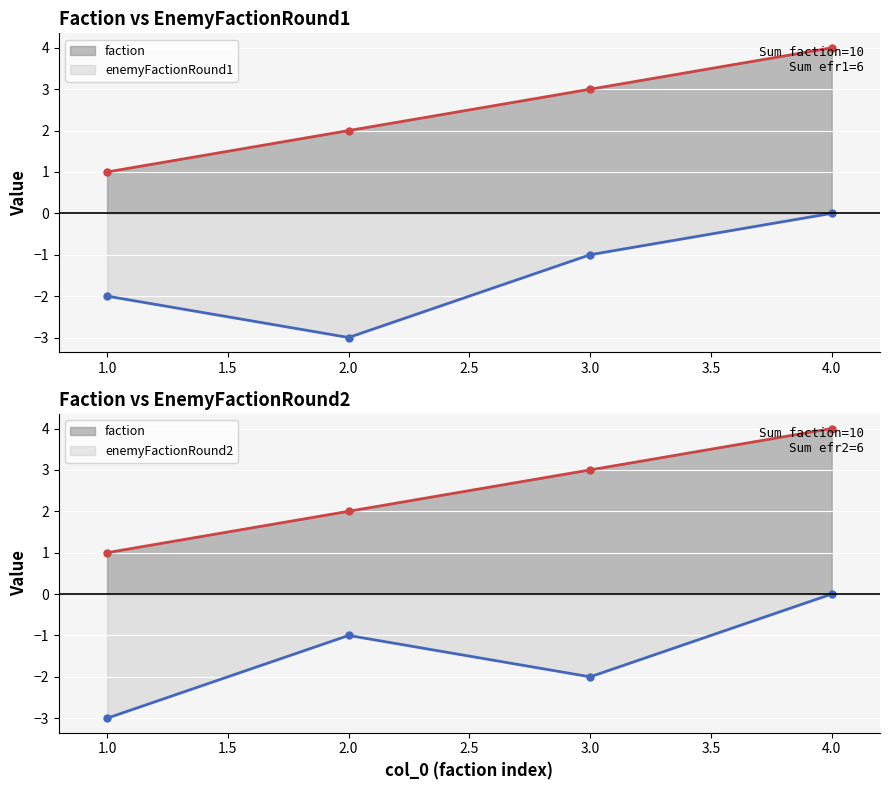

The value of faction at 3 is 1. True or false?

False